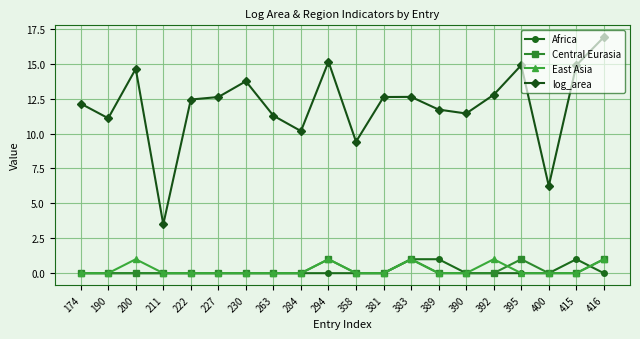

What are all the series names shown in the legend?

Africa, Central Eurasia, East Asia, log_area